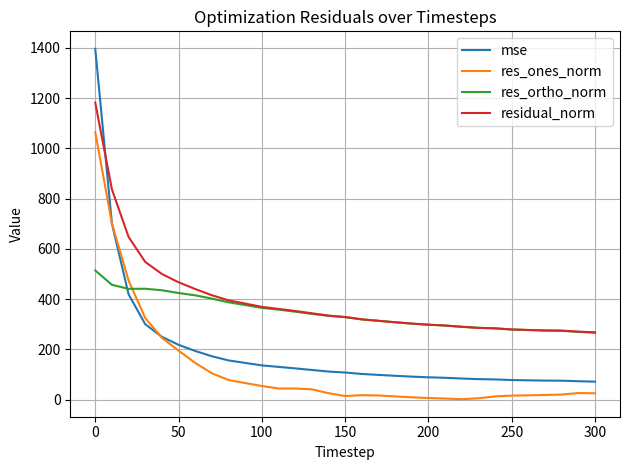

How many intersections are there between residual_norm and mse?

1